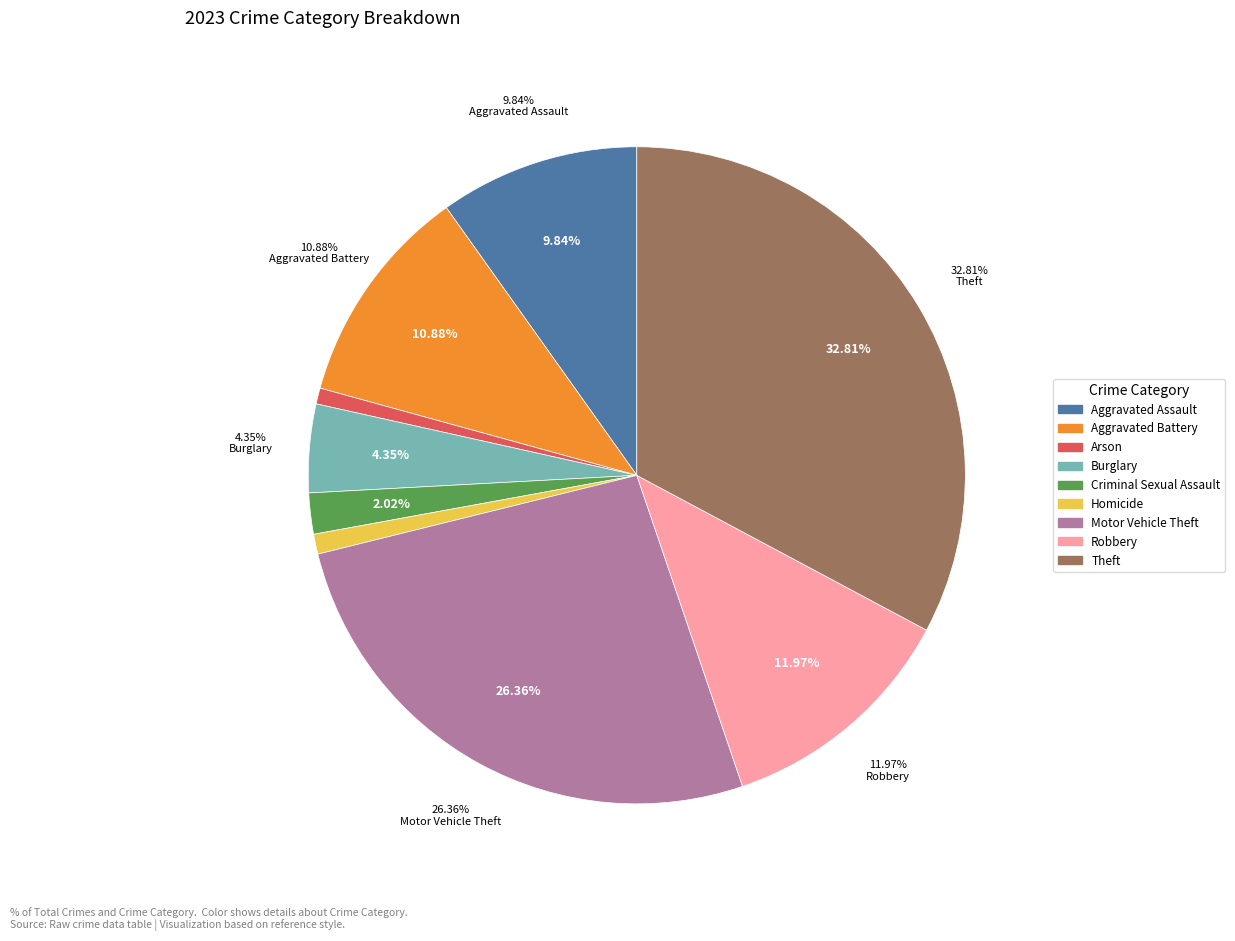

What percentage is the Robbery slice, to the nearest percent?

12%